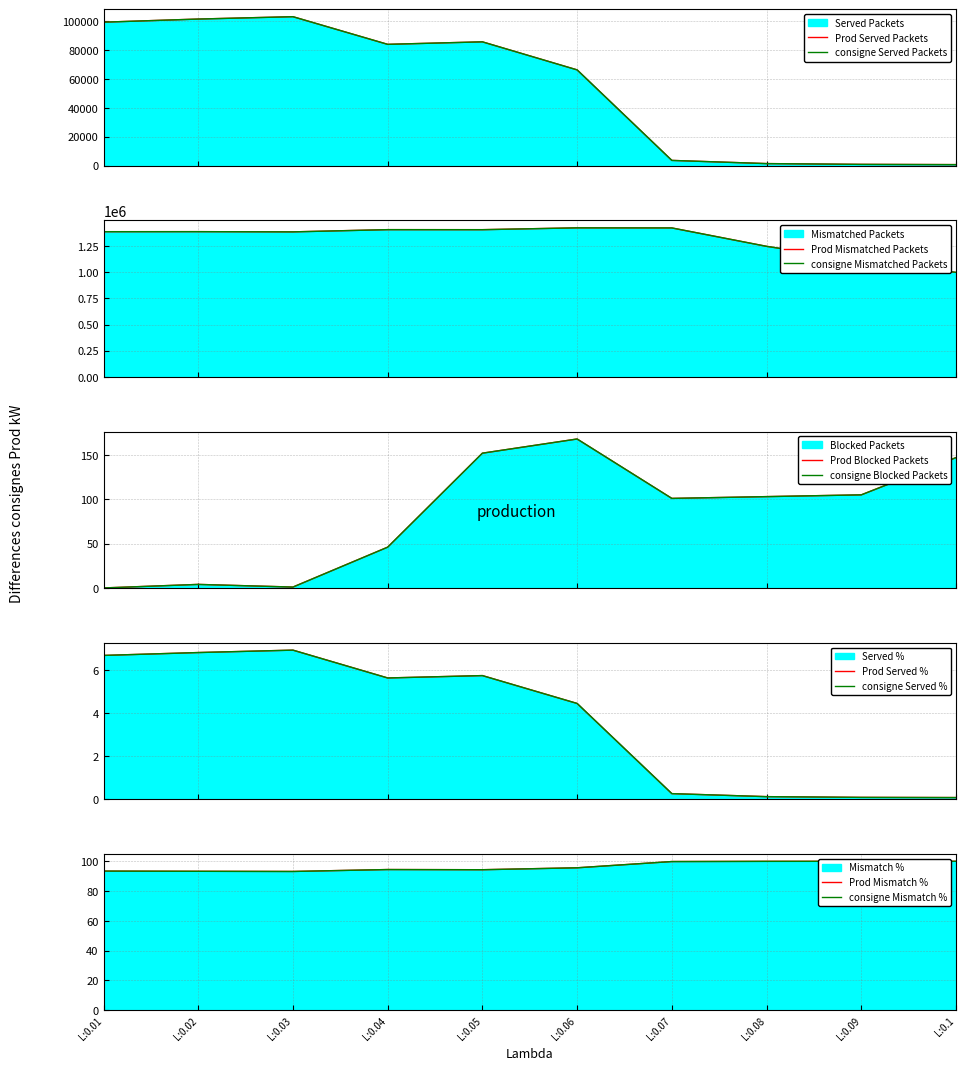

List the labels in order of Blocked Packets value, smallest first.

L:0.01, L:0.03, L:0.02, L:0.04, L:0.07, L:0.08, L:0.09, L:0.1, L:0.05, L:0.06